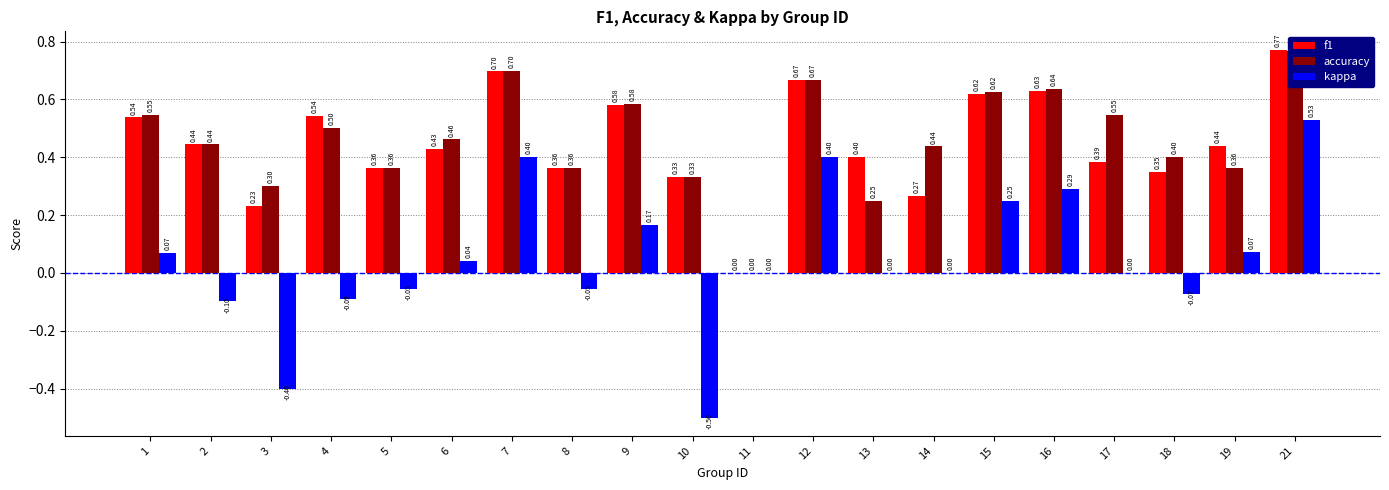

What is the maximum value shown in the chart?

0.8